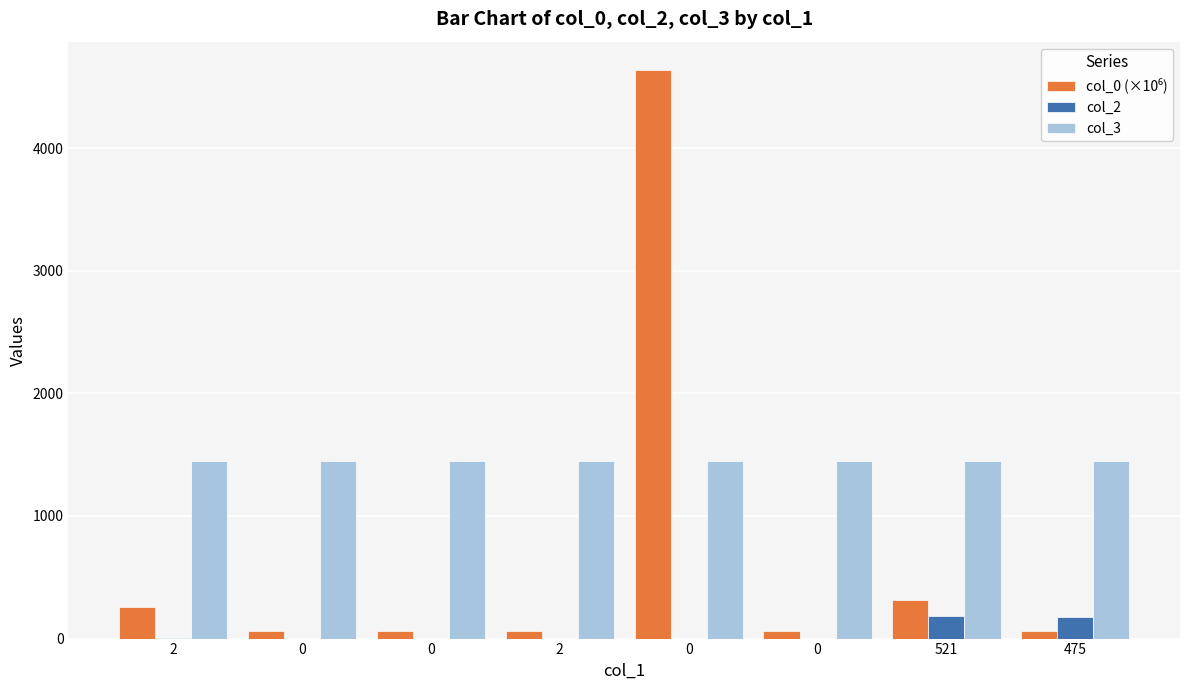

Count the number of categories in the chart.

8